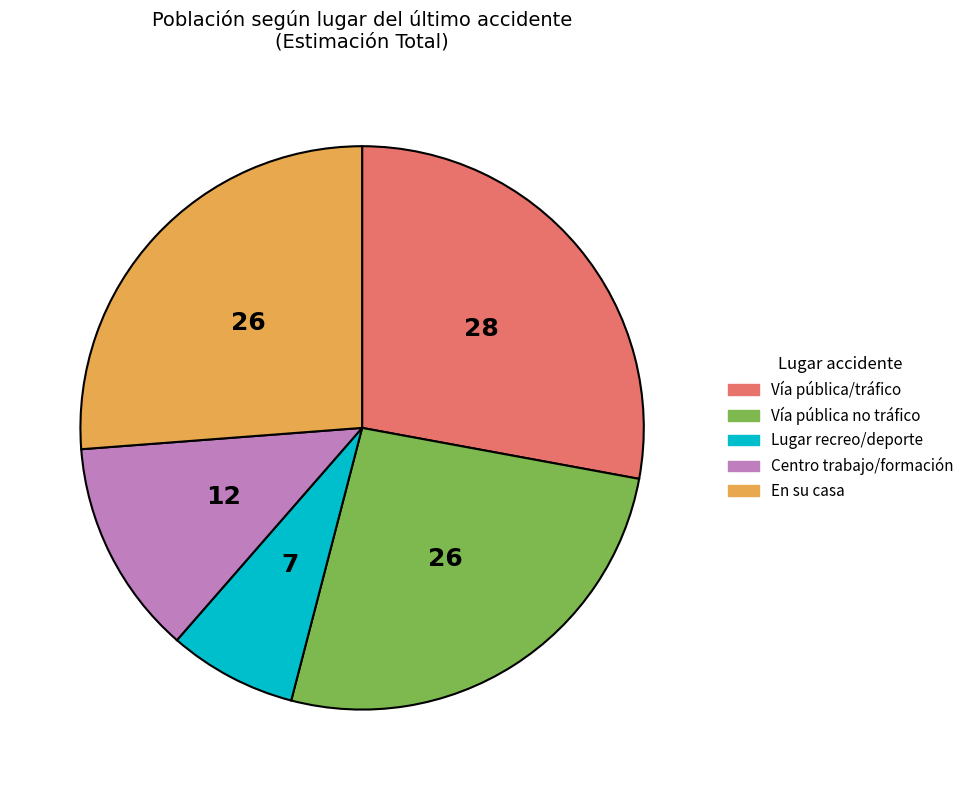

Approximately how many times larger is the value at Lugar recreo/deporte compared to Vía pública no tráfico?

0.3